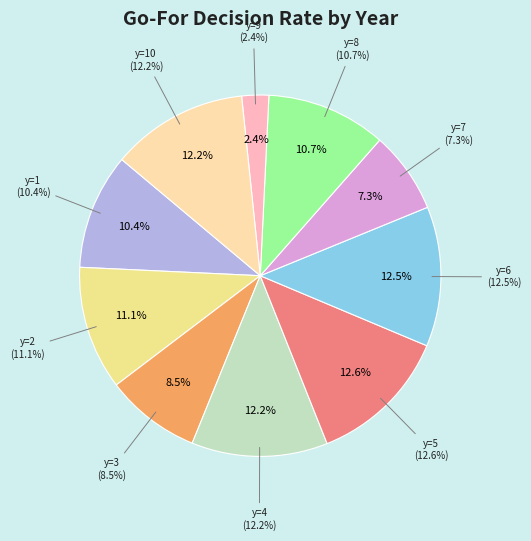

Rank the categories by value from lowest to highest.

y=9, y=7, y=3, y=1, y=8, y=2, y=4, y=10, y=6, y=5